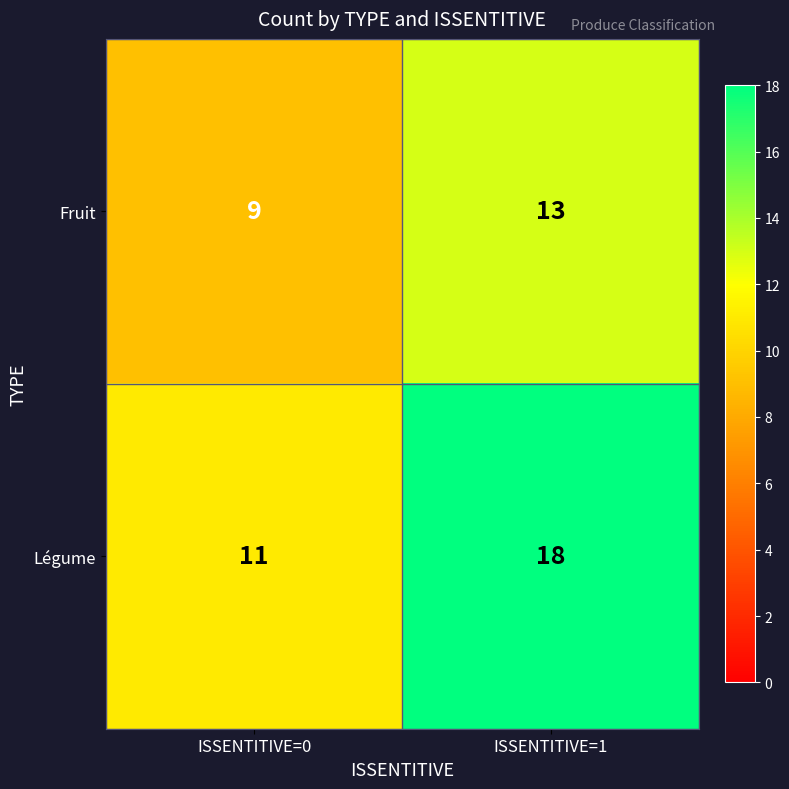

Reading left to right, list all the values displayed in this chart.

Fruit: 9	13
Légume: 11	18